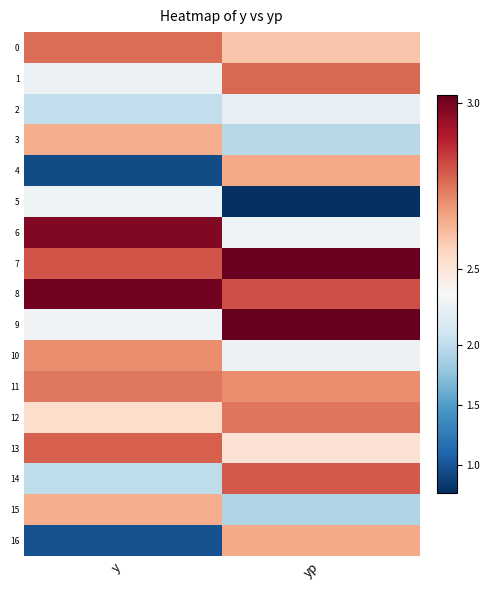

Count the number of categories in the chart.

2